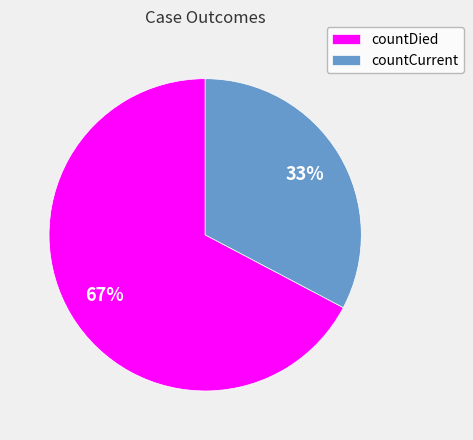

Rank the categories by value from highest to lowest.

countDied, countCurrent